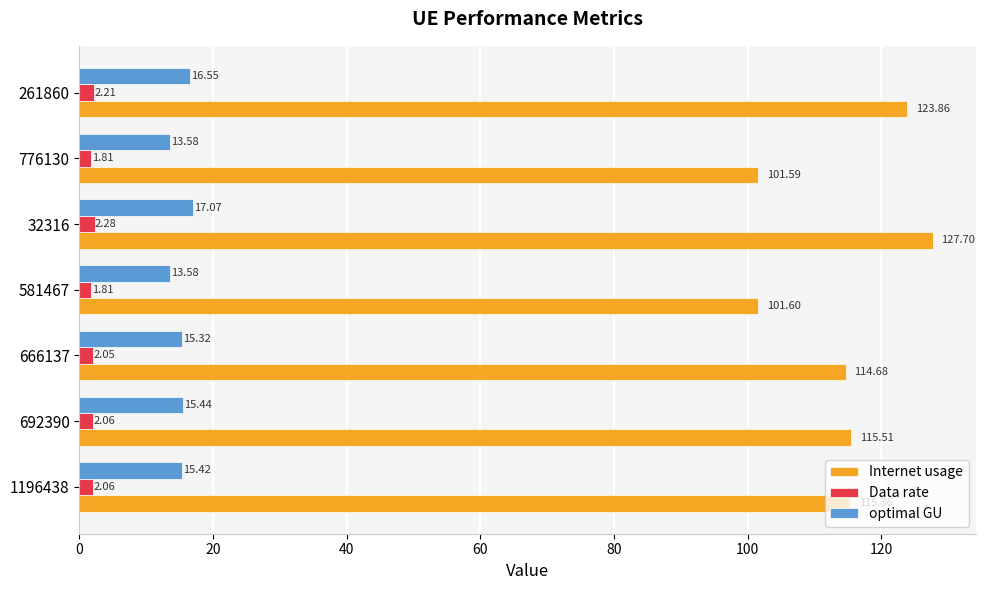

Between 666137 and 776130, which series saw the biggest shift?

Internet usage